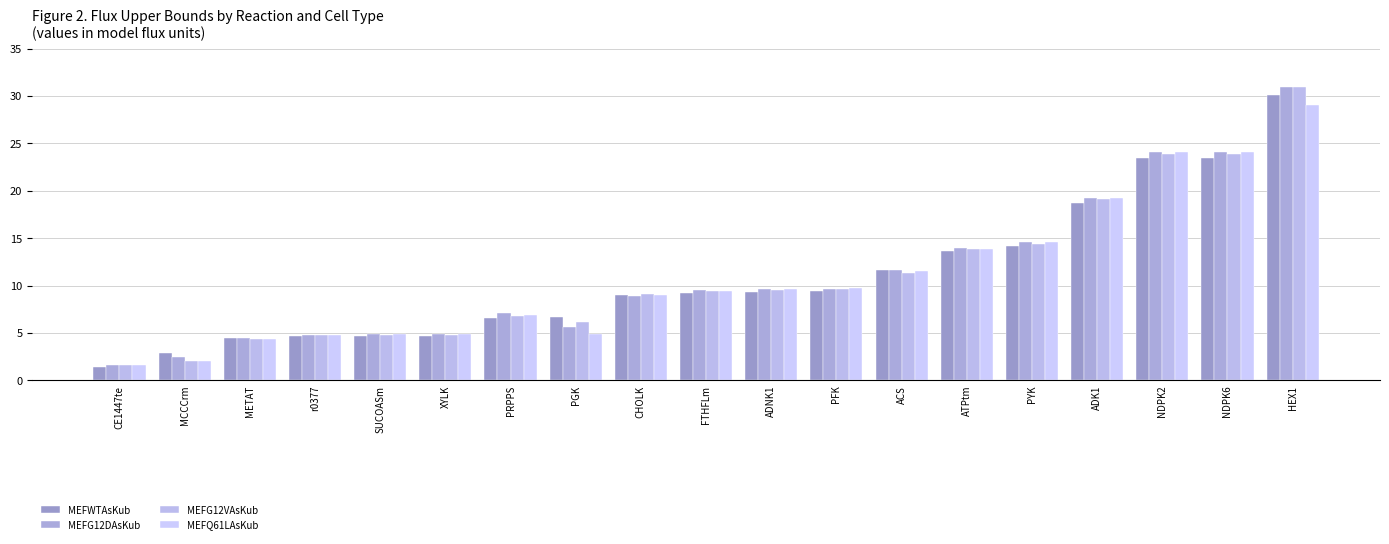

What is the difference between the maximum and minimum values in the MEFG12DAsKub series?

29.3